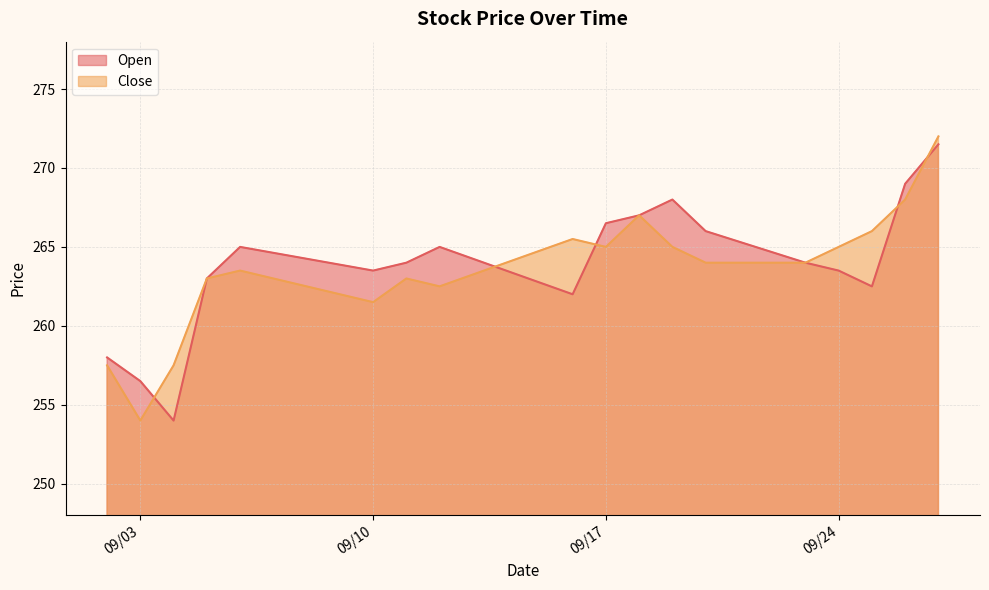

Is it true that Open equals 166.4 at 2019-09-04?

False